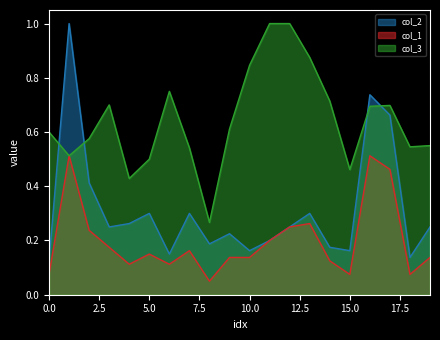

Does the chart display data point markers on the line(s)?

No